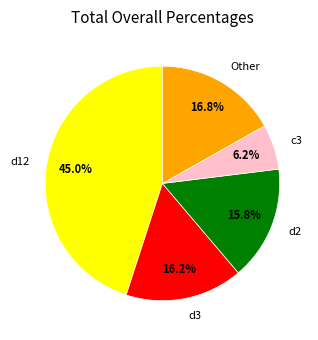

What percentage is NOT represented by d2?

84.2%